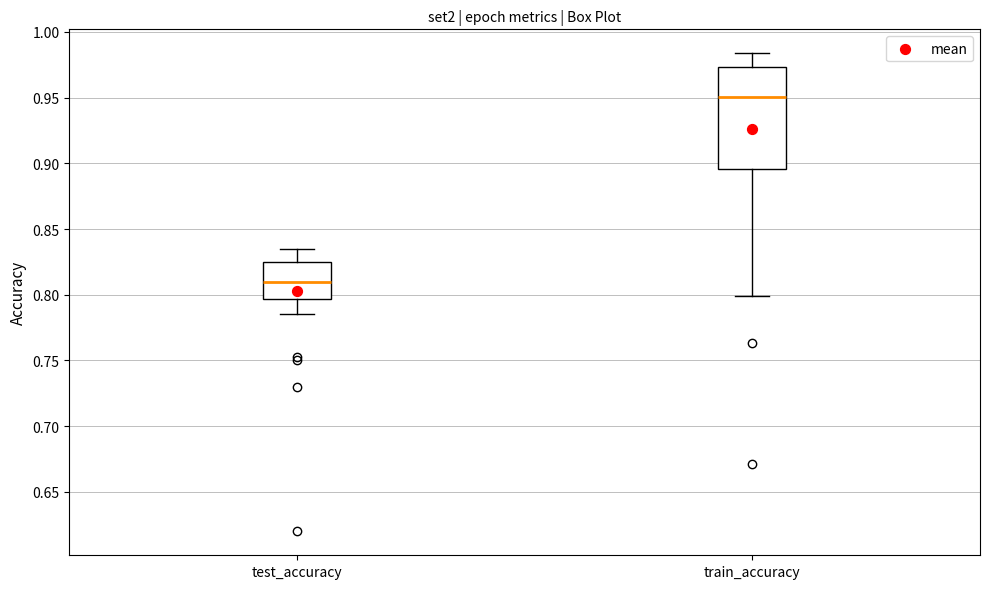

Reading left to right, transcribe this box plot: for each box, give where its median line is, the range the box spans, and where its two whiskers end, as read against the y-axis. The values are not printed on the chart, so give them approximately, as read against the axis.

test_accuracy: median 0.810, box 0.795 to 0.825, whiskers 0.785 to 0.835
train_accuracy: median 0.950, box 0.895 to 0.975, whiskers 0.800 to 0.985